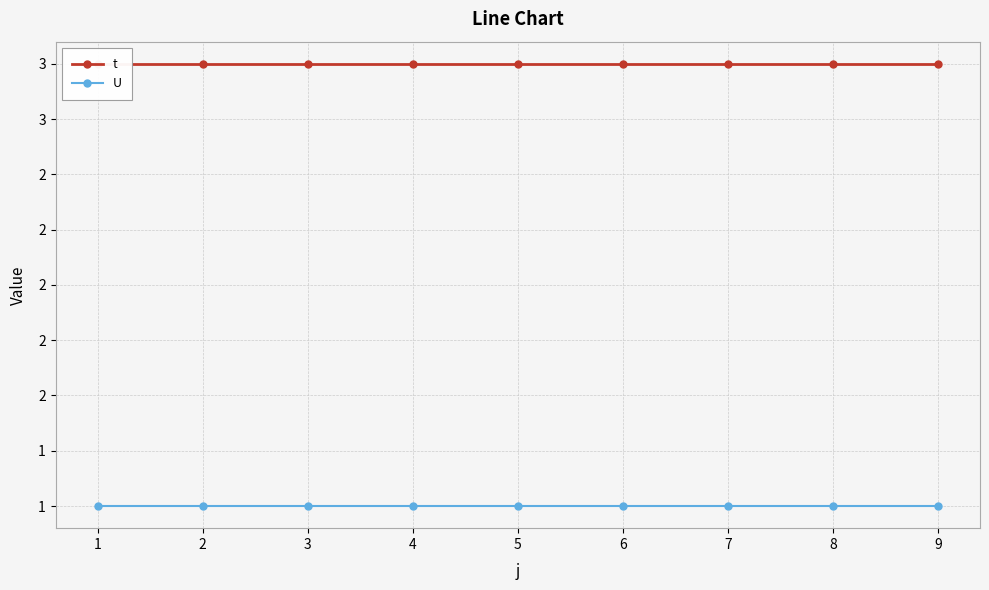

The value of t at 2 is 3. True or false?

True